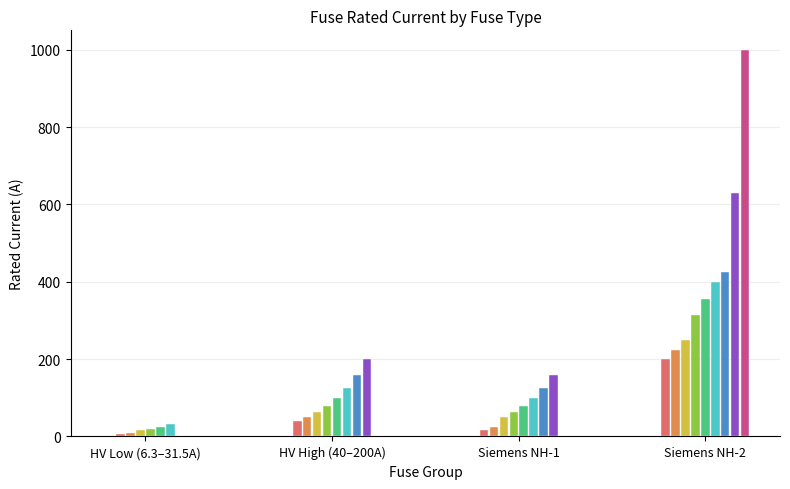

What value does the data have at HV 25A?

25.0